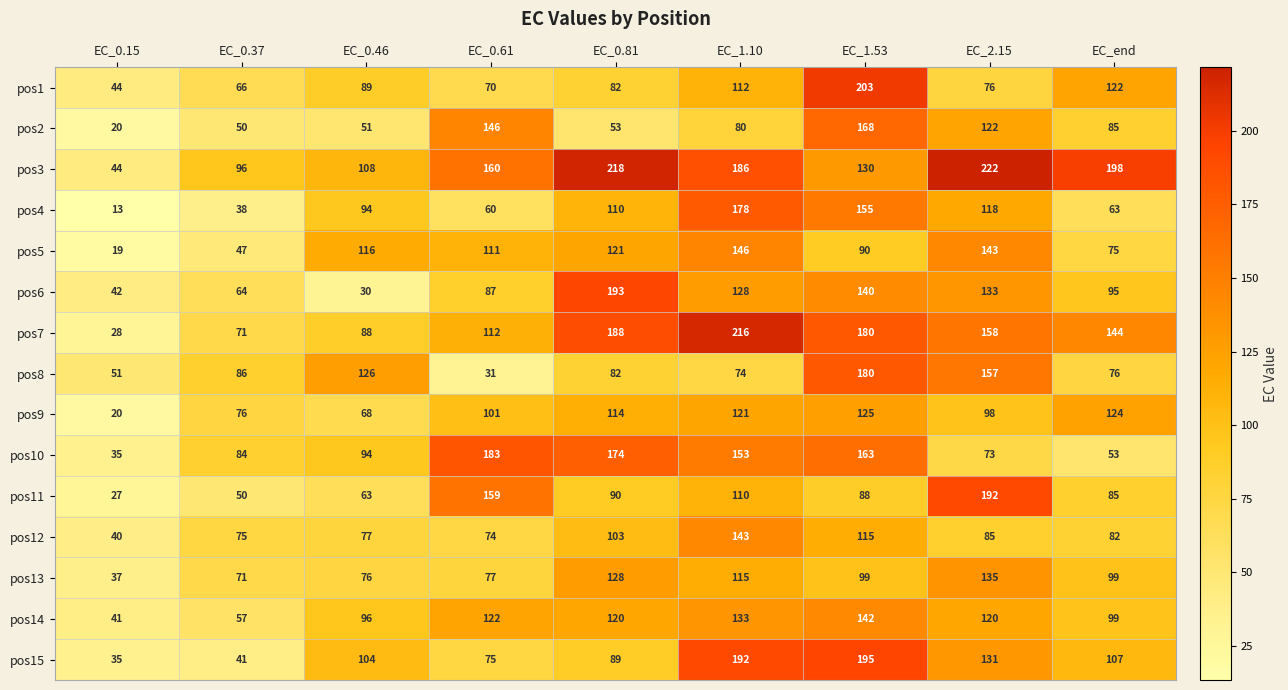

What is the sum of all pos10 values?

1012